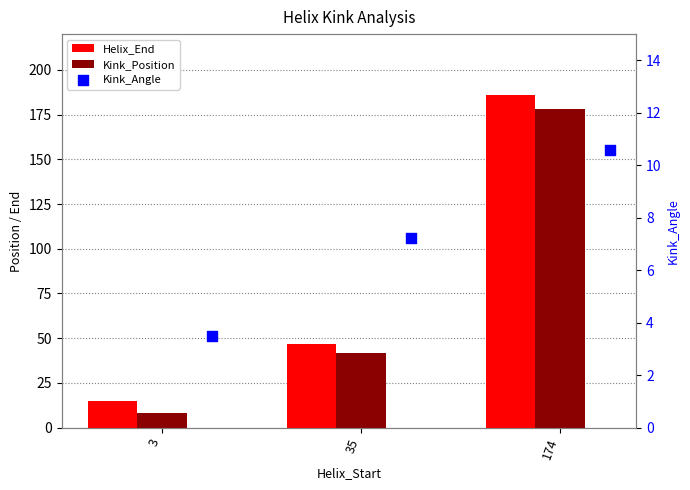

Is the value of Kink_Position at 35 greater than the value of Helix_End at 35?

No